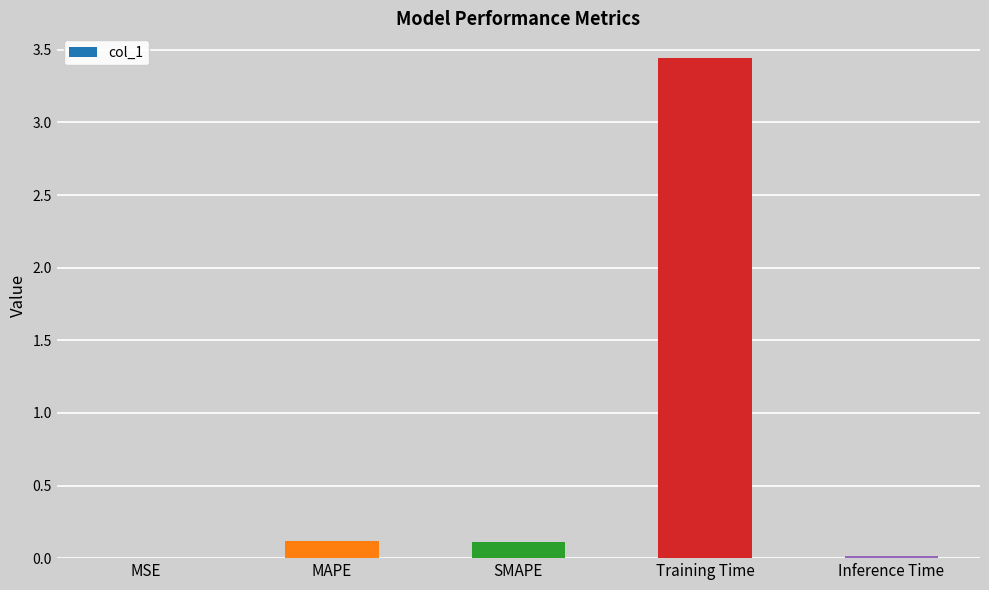

Is it true that the value at Training Time is 6.0?

False